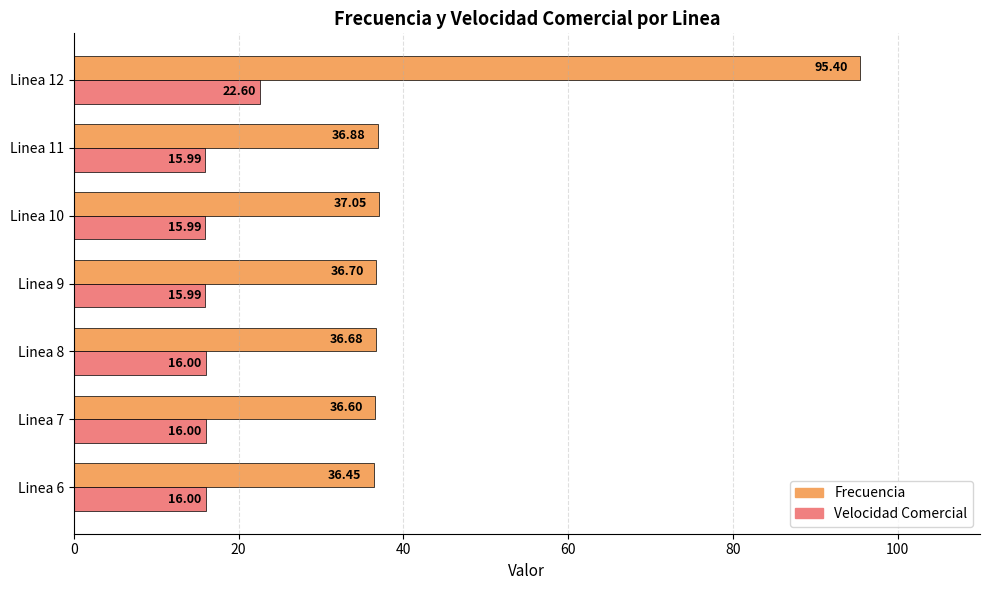

List the series in order of their overall mean, lowest first.

Velocidad Comercial, Frecuencia